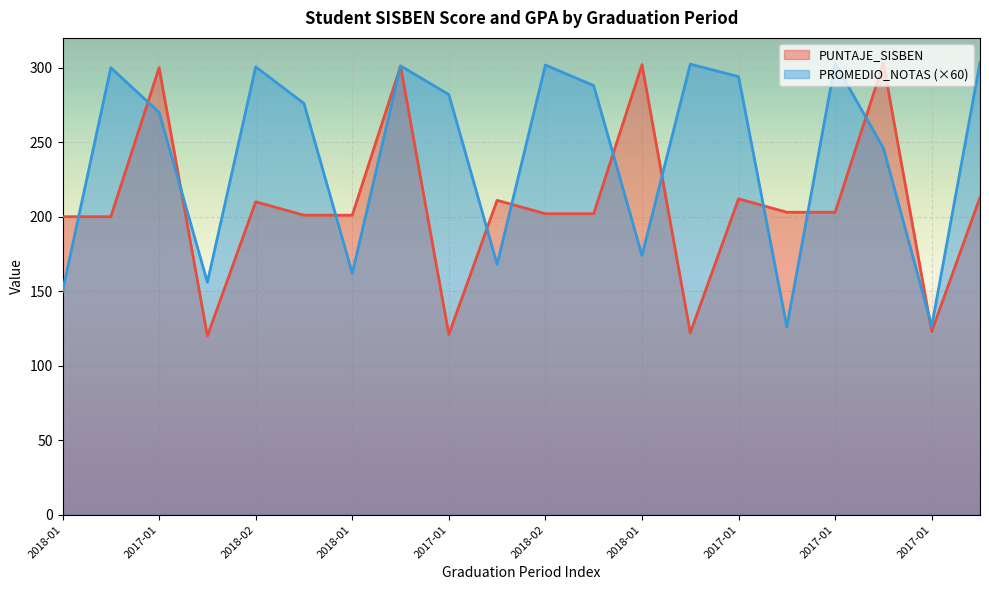

True or false: PROMEDIO_NOTAS has more than 2 points higher than both neighbors.

True